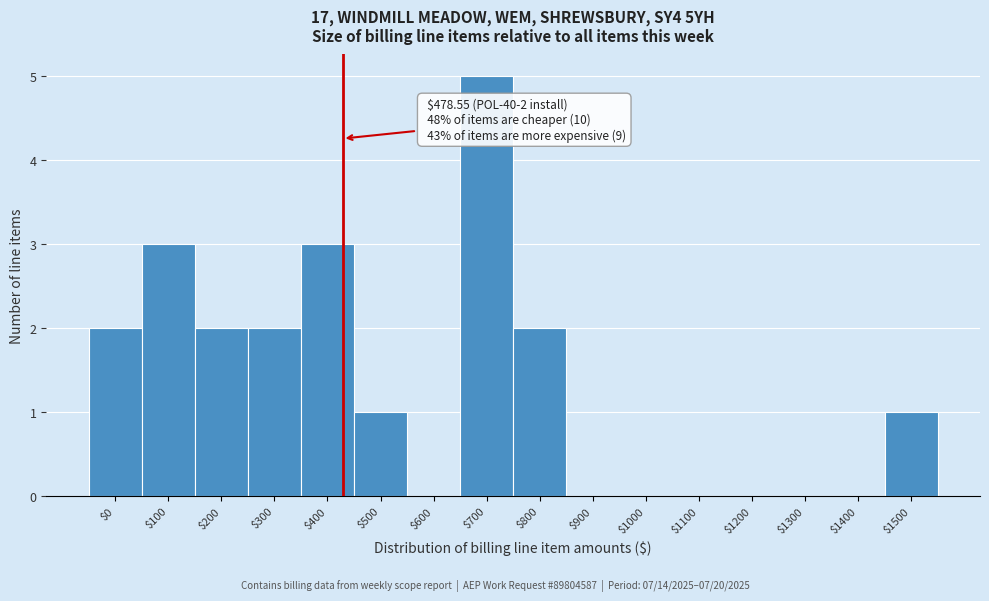

What is the sum of all values?

21